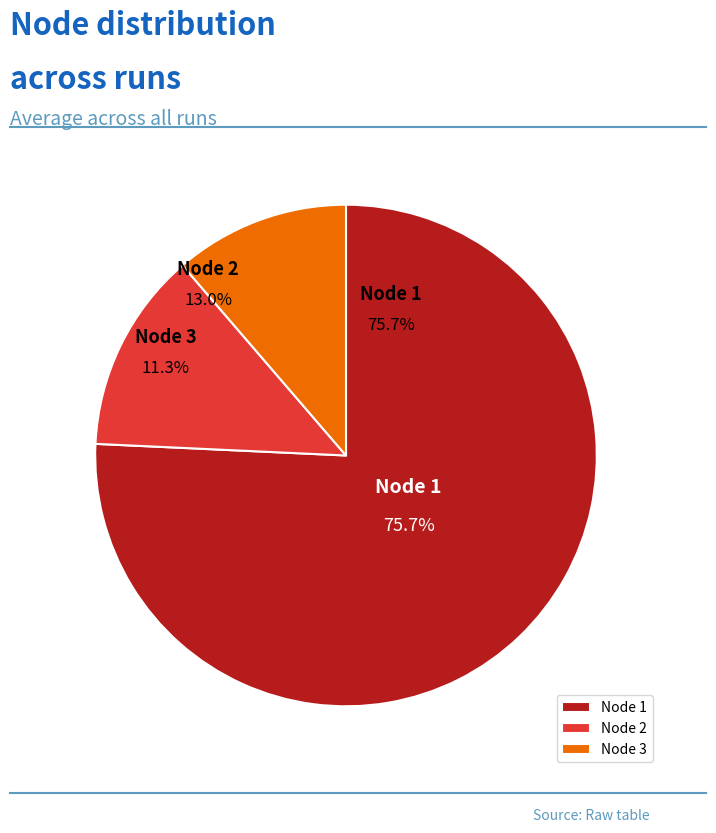

Is it true that Node 2 is 13% of the pie?

True